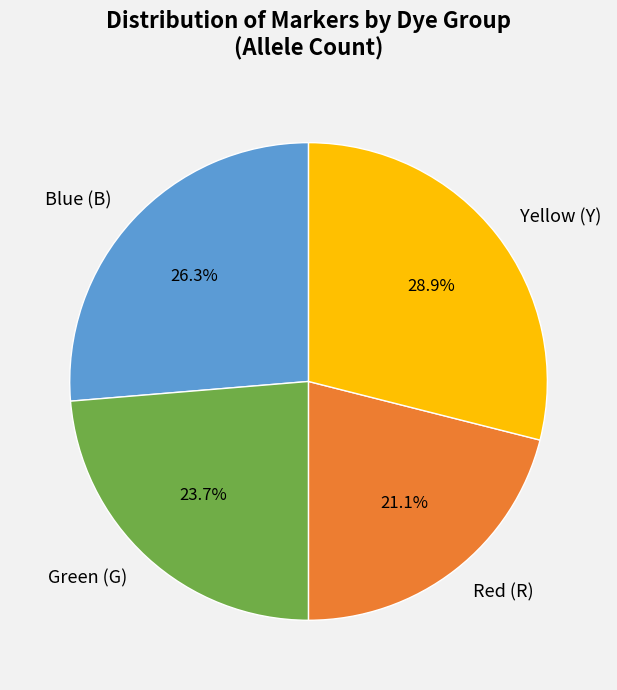

Is Green (G) the majority of the pie?

No